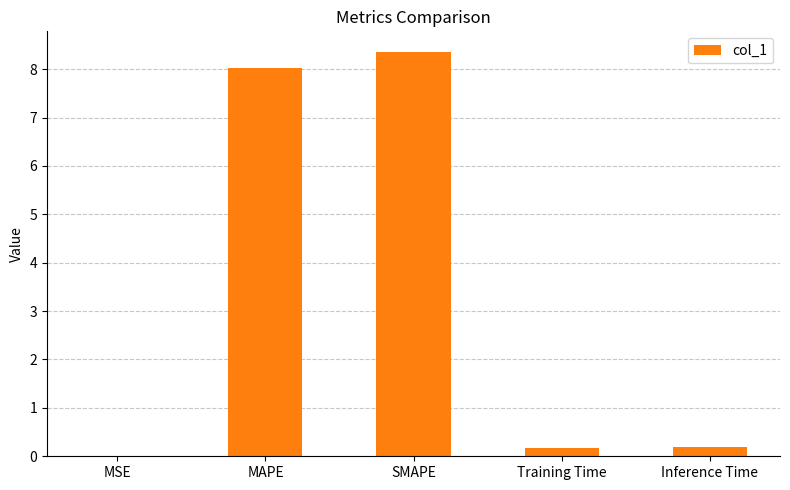

What is the sum of all values?

16.8